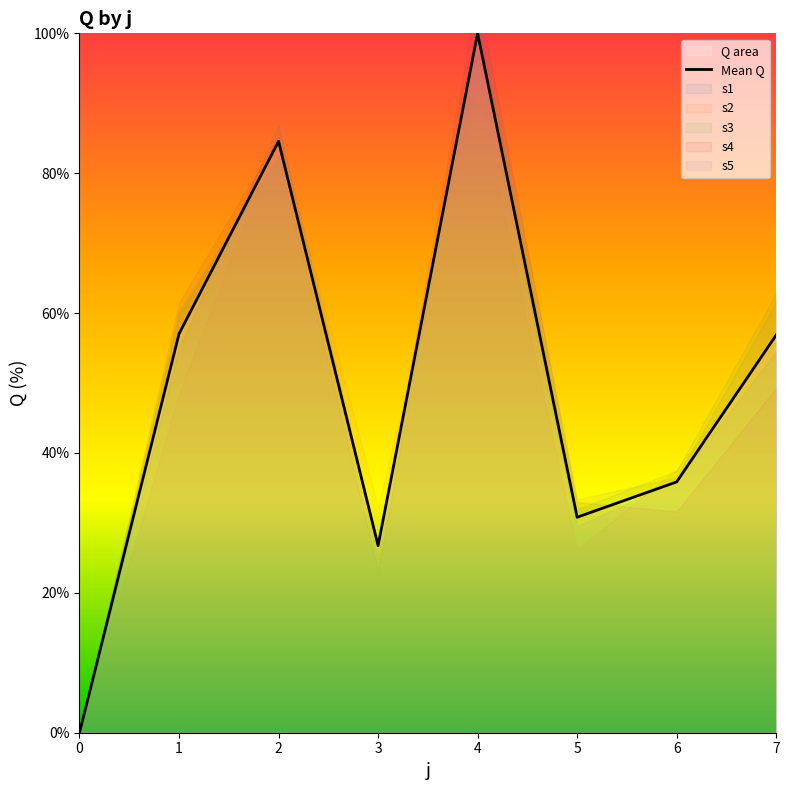

Rank the categories by value from highest to lowest.

4, 2, 1, 7, 6, 5, 3, 0